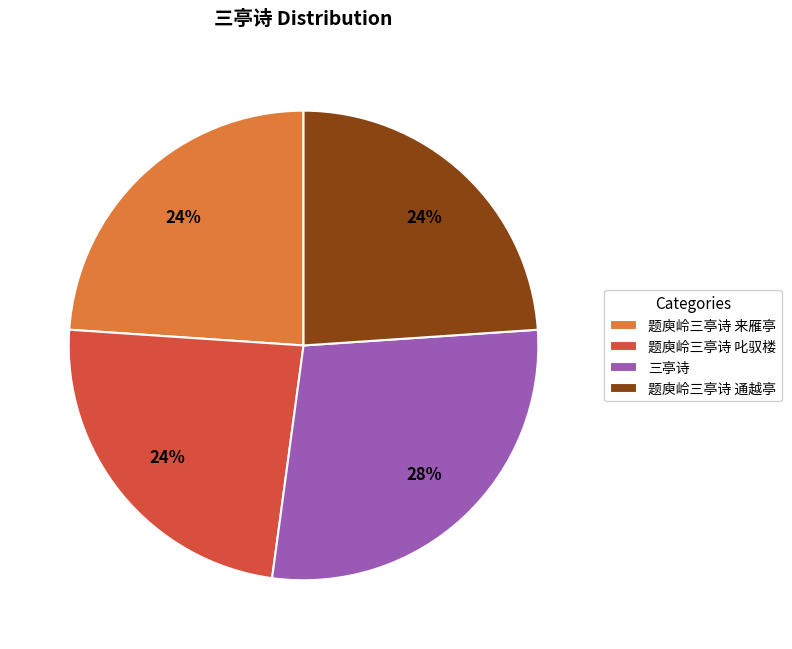

To the nearest percent, what percentage of the pie is 题庾岭三亭诗 通越亭?

24%